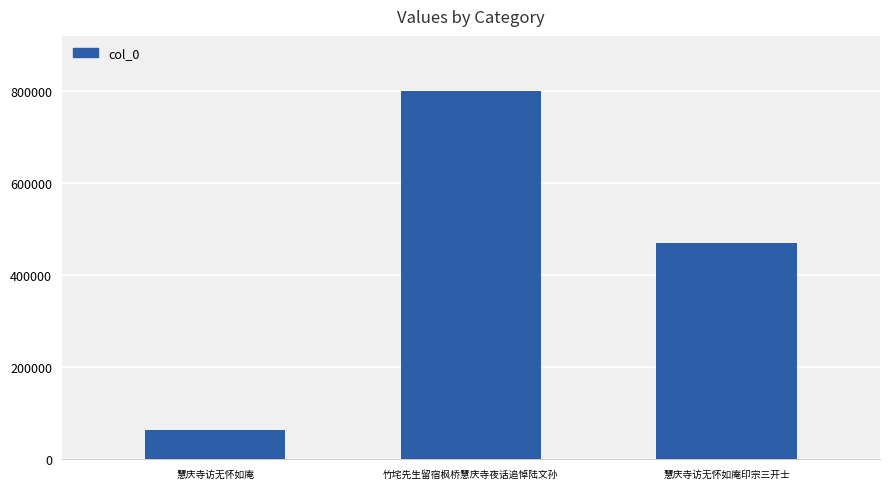

What position from the right is 慧庆寺访无怀如庵?

3